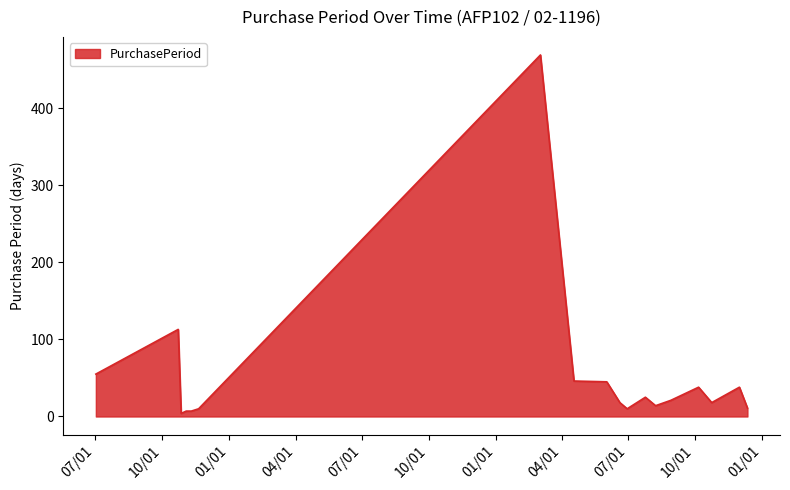

What is the difference between the maximum and minimum values?

465